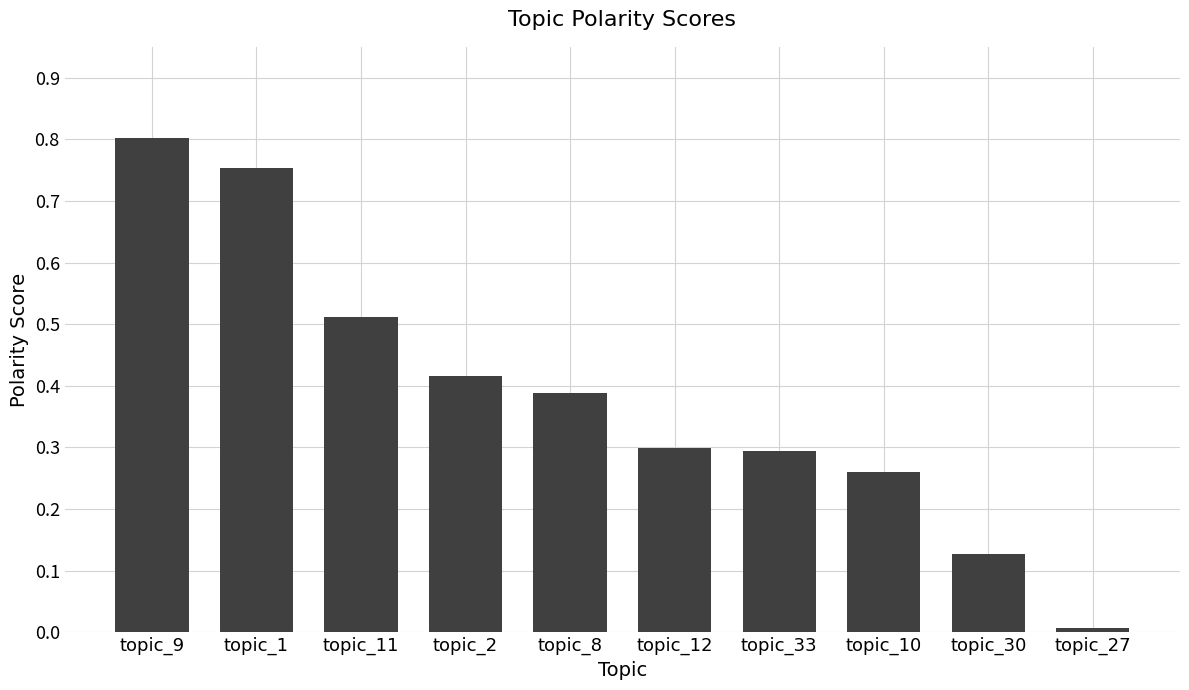

The value at topic_12 is 0.3. True or false?

True